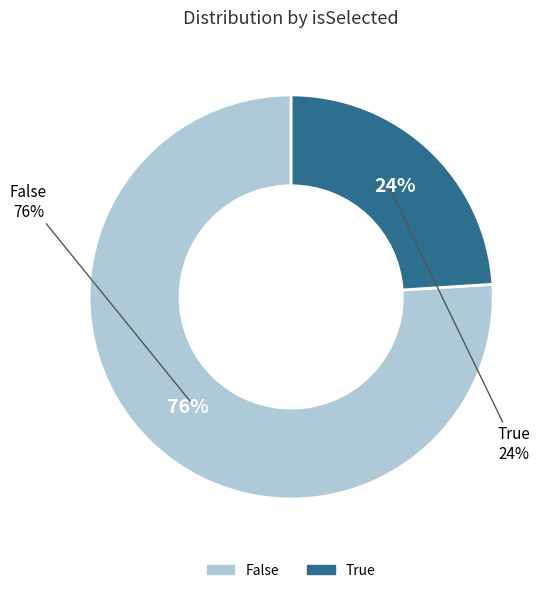

What percentage do True and False together represent?

100.0%